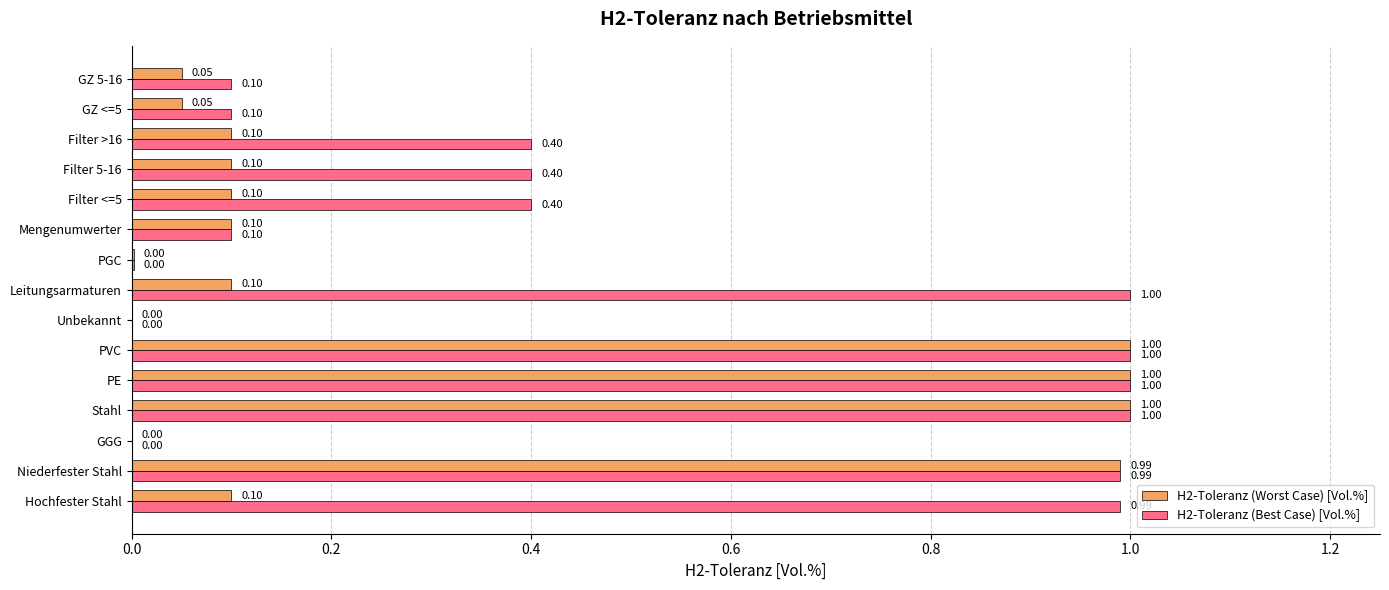

Which series changed the most between PE and GZ 5-16?

H2-Toleranz (Worst Case) [Vol.%]